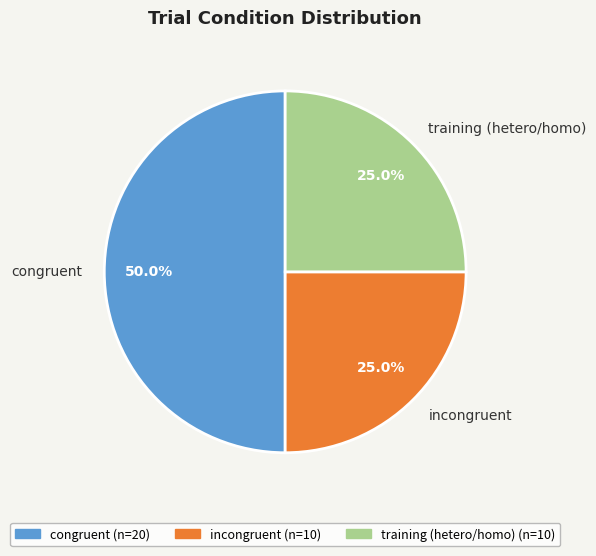

Does training (hetero/homo) account for over 50% of the chart?

No